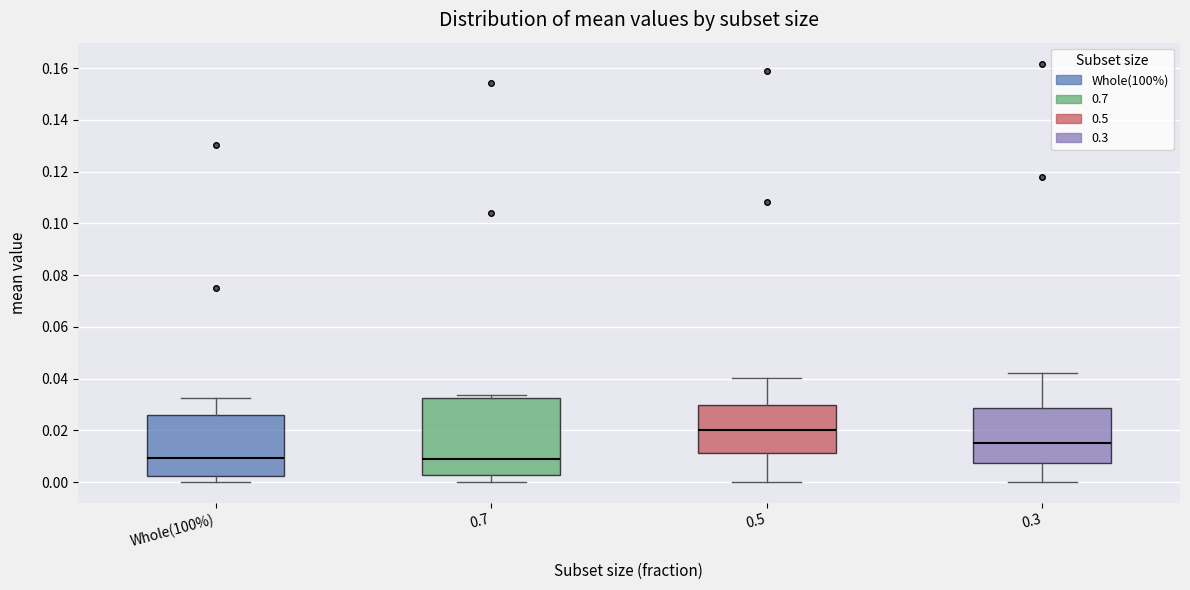

Where is the upper edge of the box for 0.7 on the y-axis? The values are not printed on the chart, so give them approximately, as read against the axis.

0.032